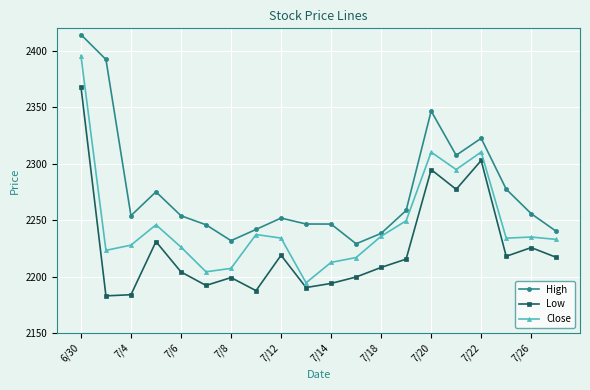

How many interior local valleys does the Low series have?

6